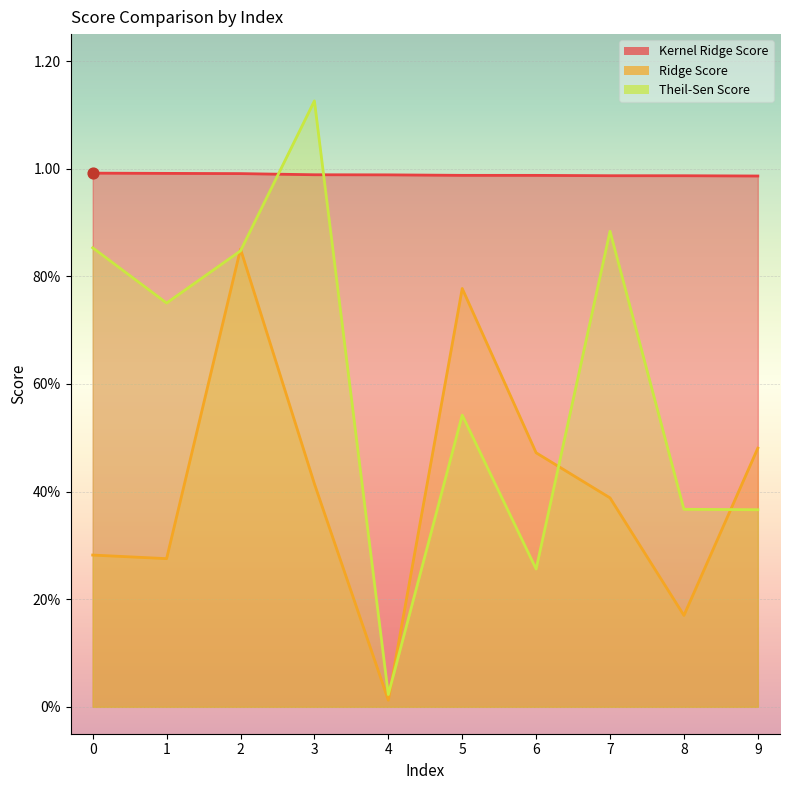

Which series contains the lowest Y value?

Ridge Score